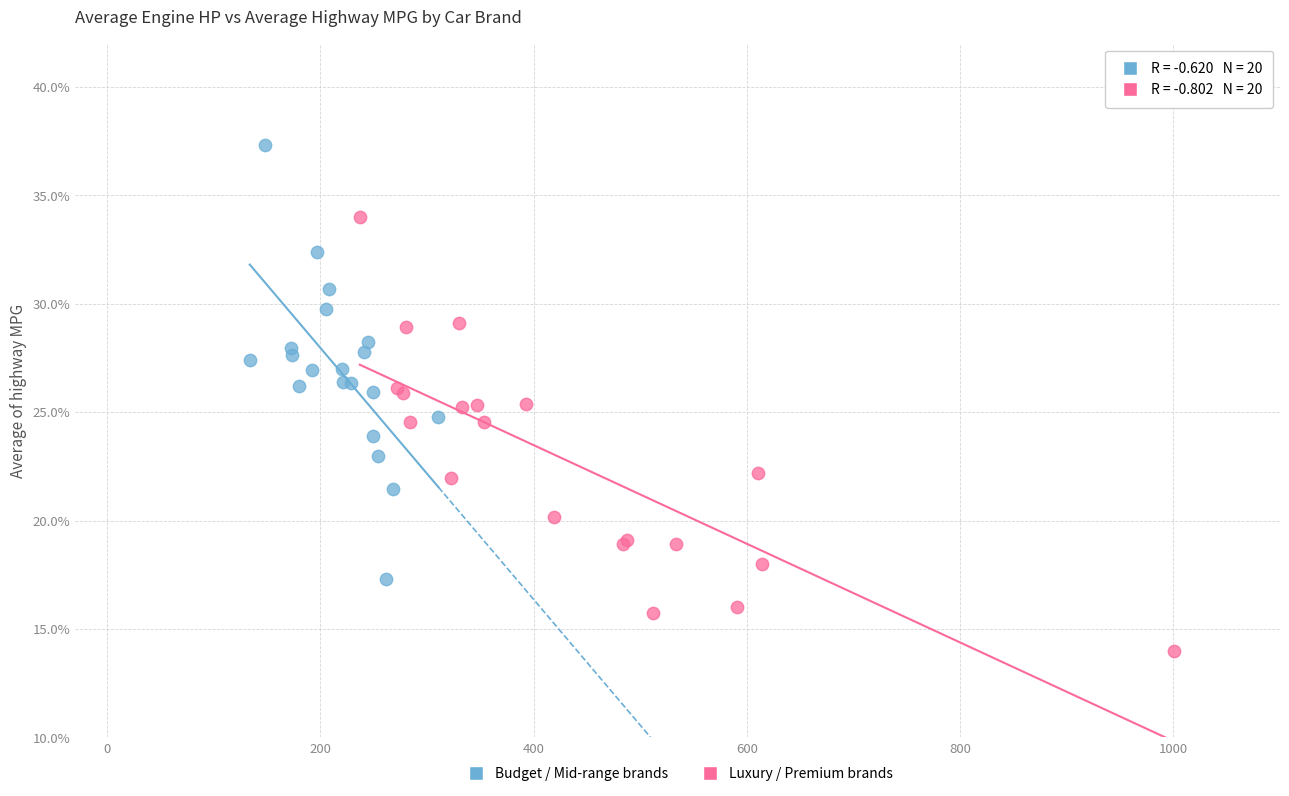

Which series contains the highest Y value?

Budget / Mid-range brands